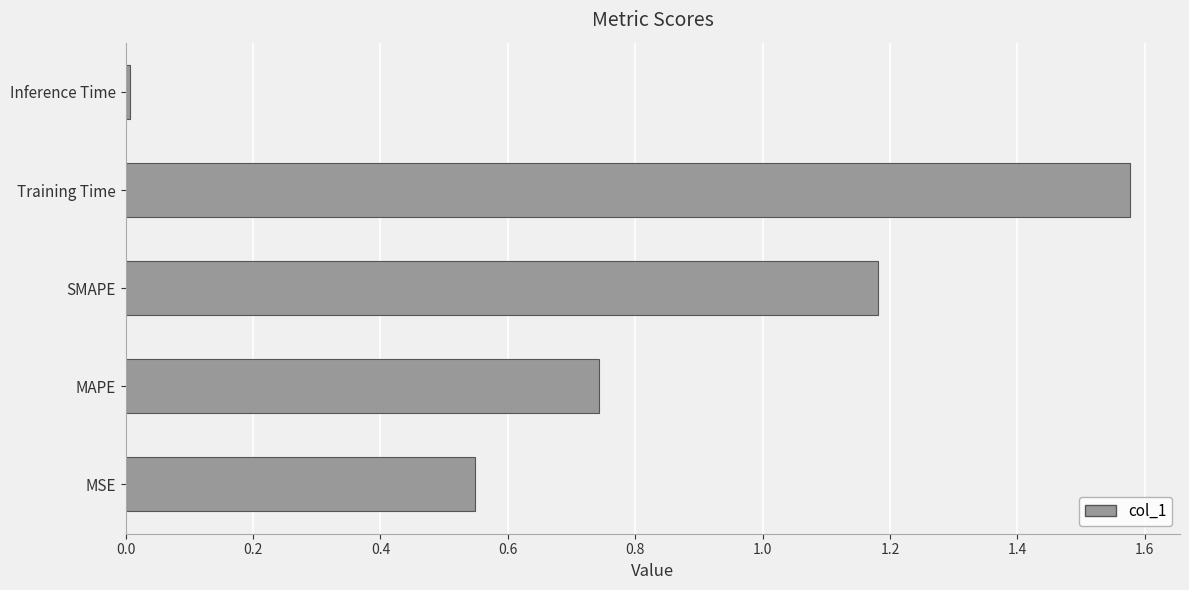

Between Inference Time and MAPE, which is larger?

MAPE